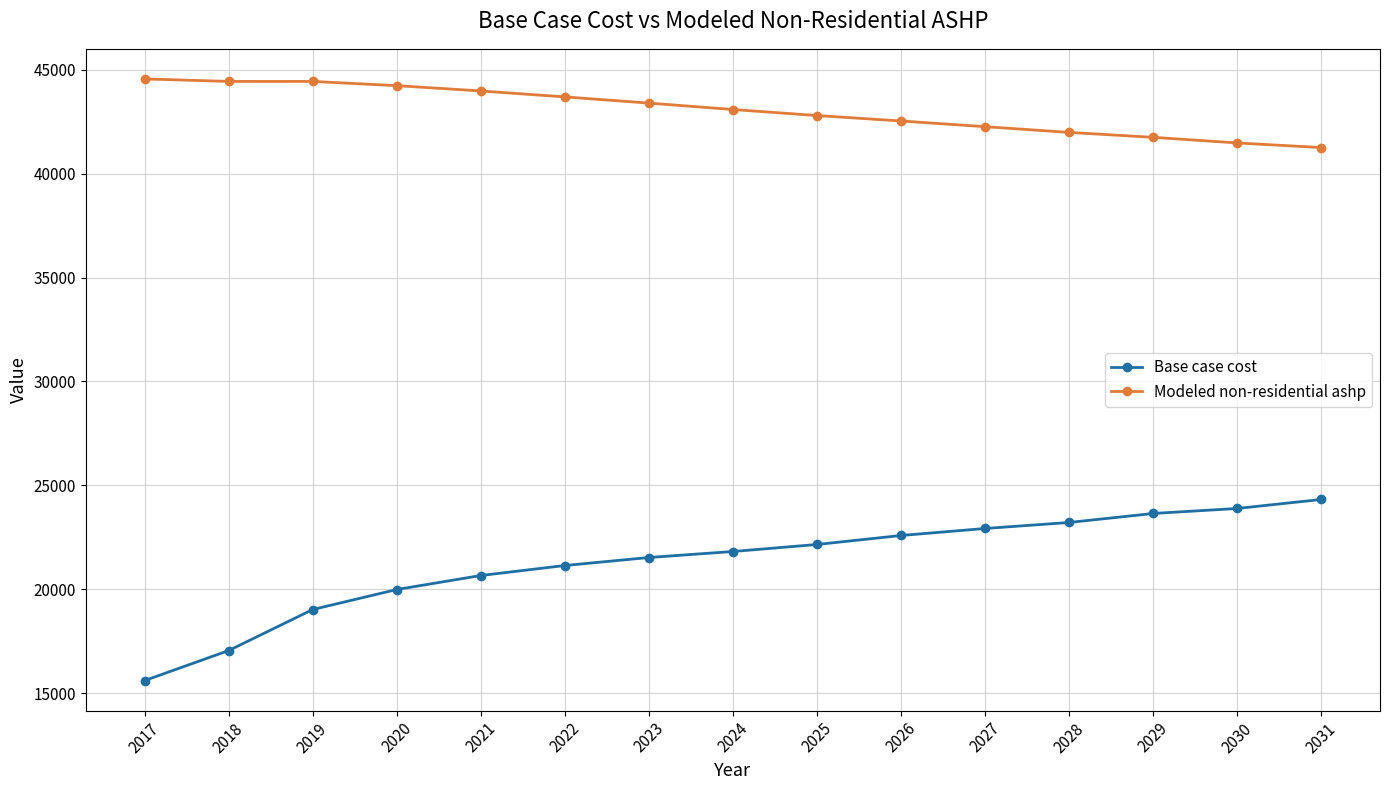

Rank the series at 2023 from lowest to highest value.

Base case cost, Modeled non-residential ashp